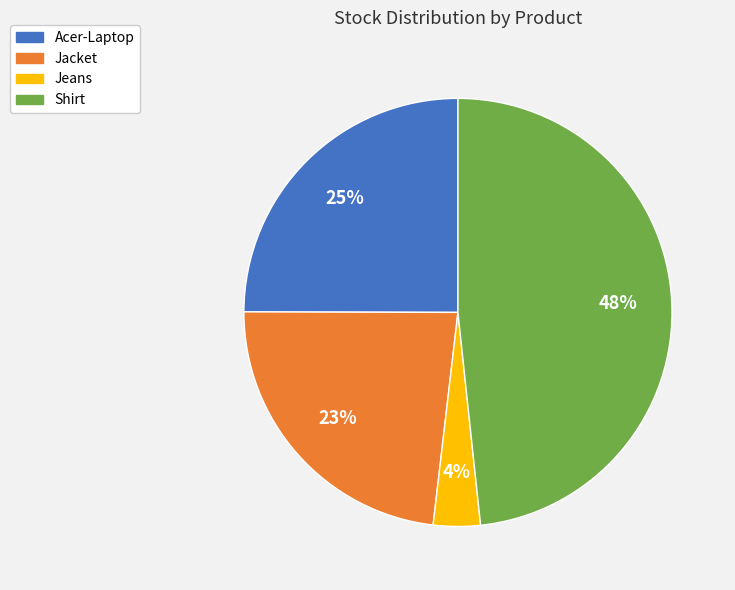

Is the sum of Jeans and Jacket greater than half?

No